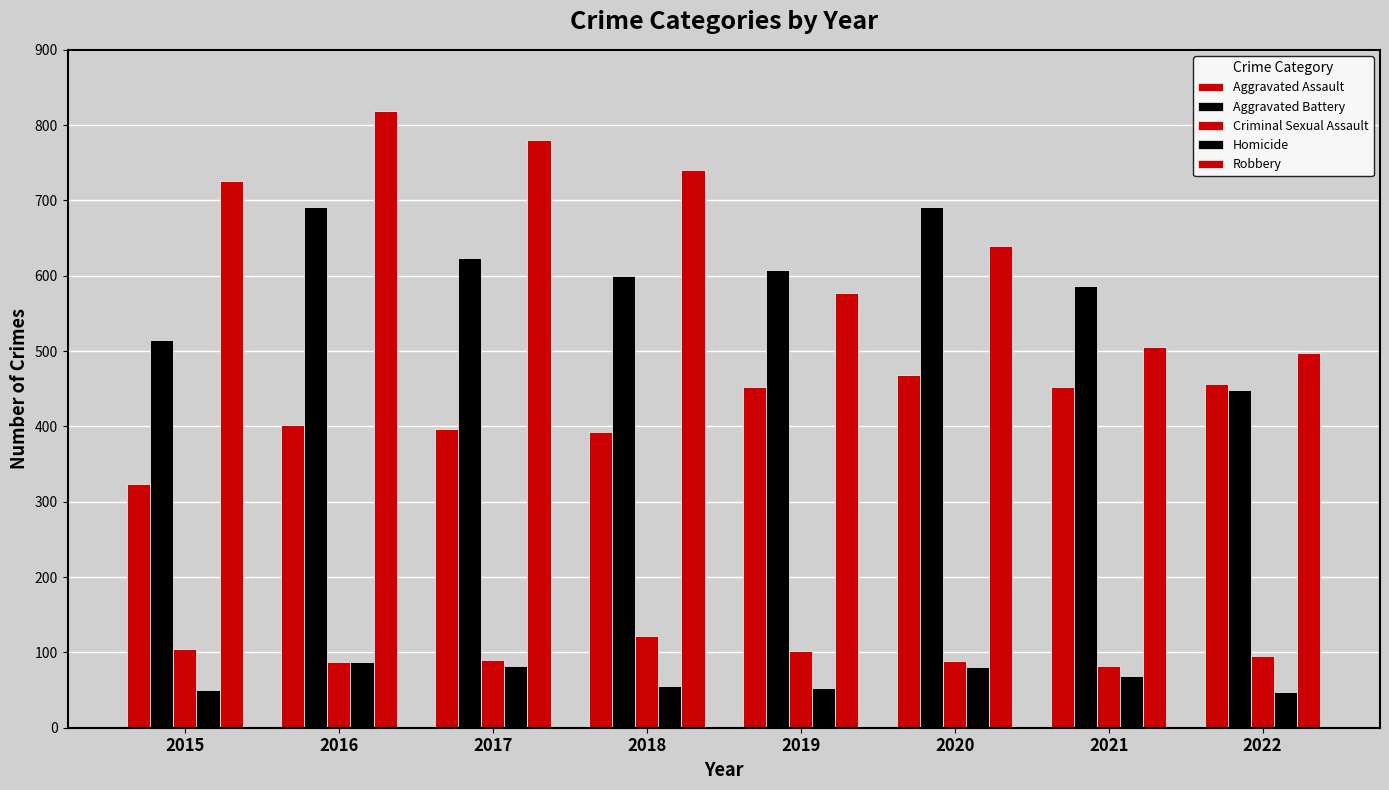

How many bars are there in total?

40